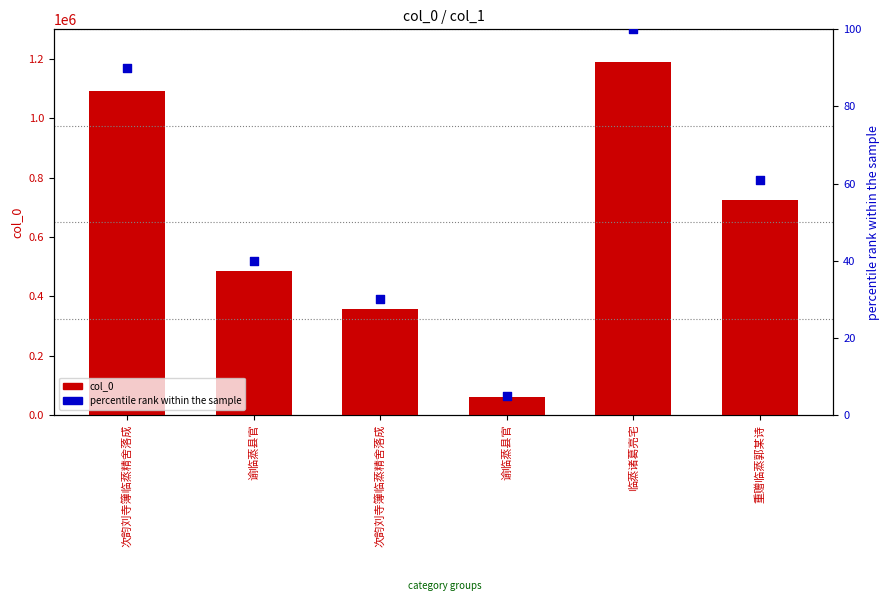

Which series reaches the maximum Y coordinate?

col_0